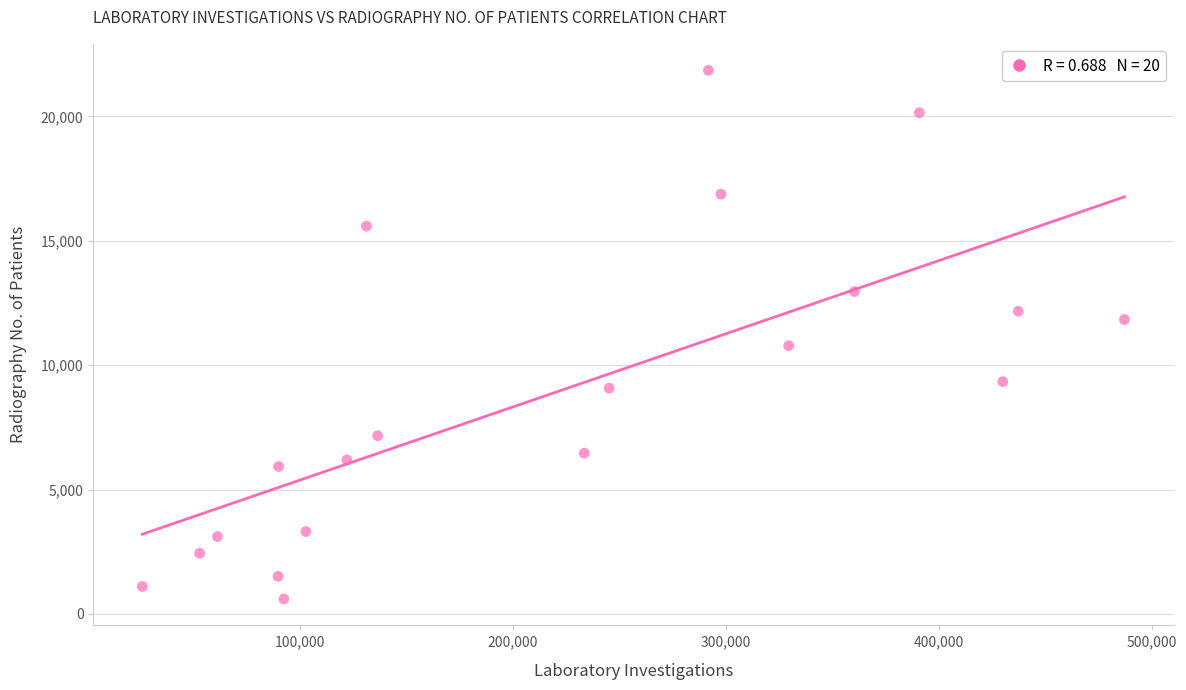

What is the range of Y values (max minus min)?

21250